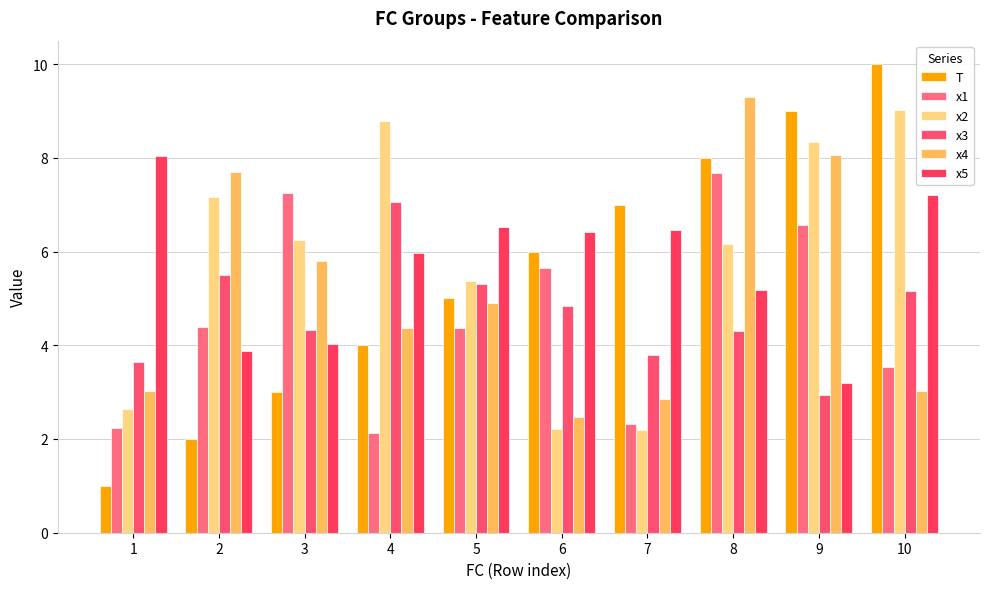

Is it true that x1 equals 7.7 at 8?

True